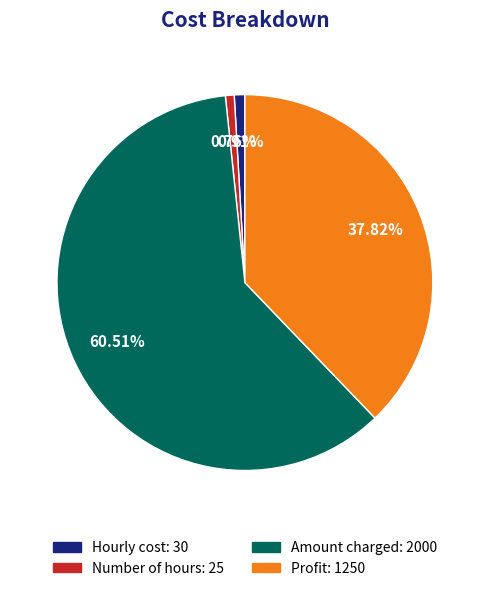

To the nearest percent, what portion does Amount charged represent?

61%